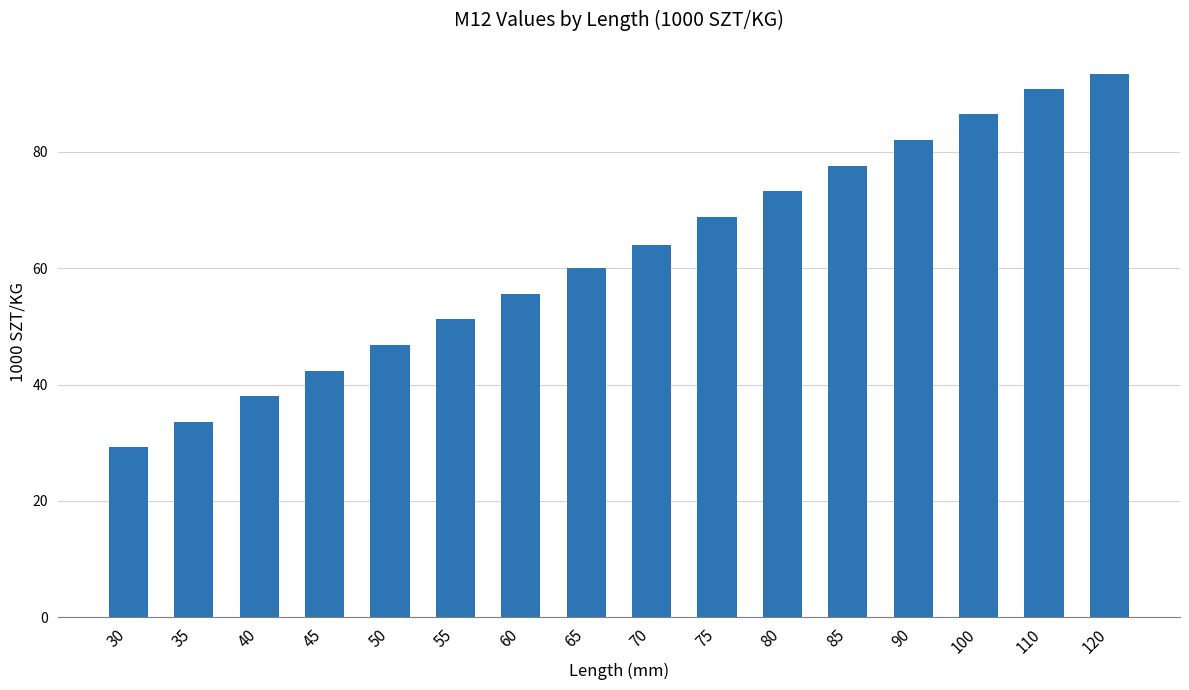

Between 35 and 30, which is larger?

35